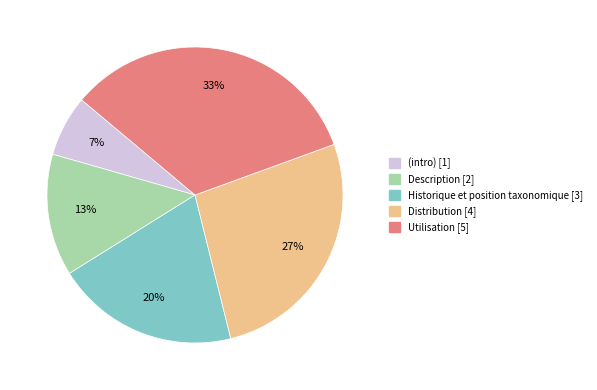

To the nearest percent, what is the average slice percentage?

20%